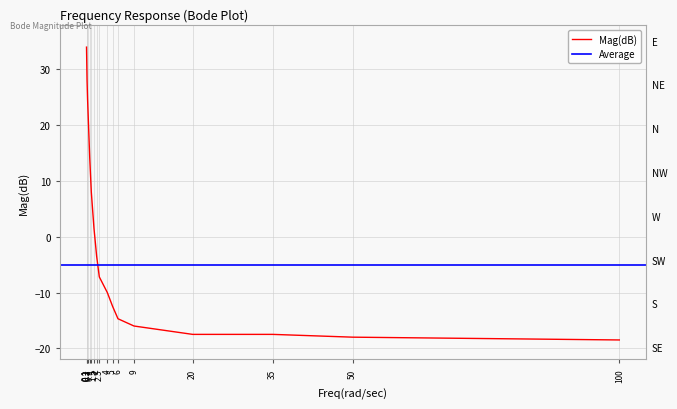

How many positive values are there?

6